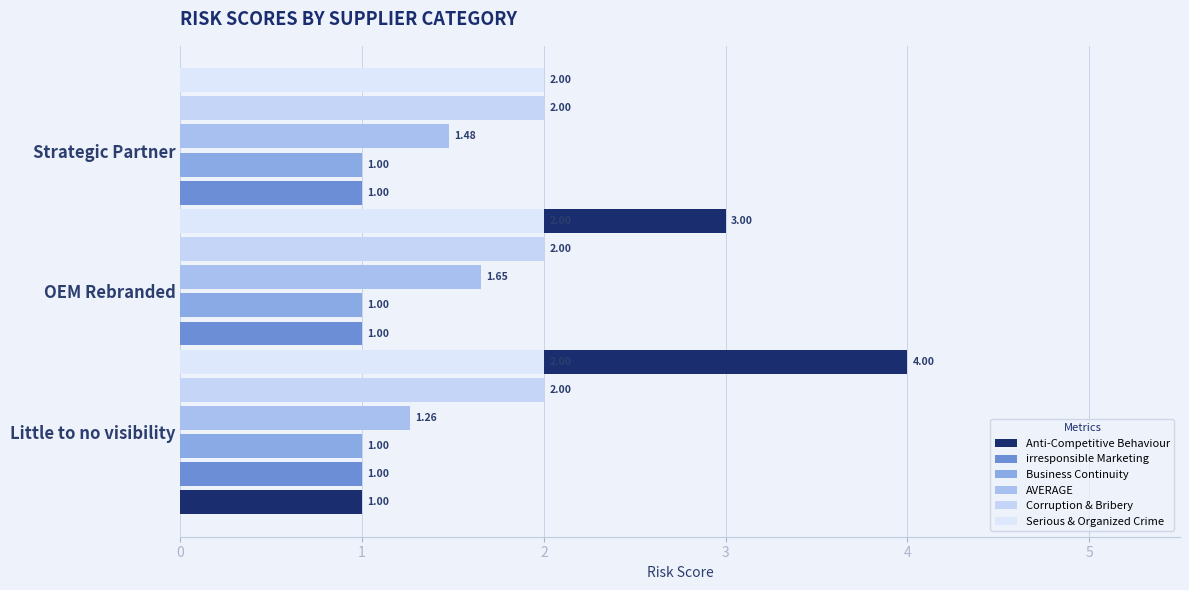

Are the bars grouped side by side (vs. stacked)?

Yes